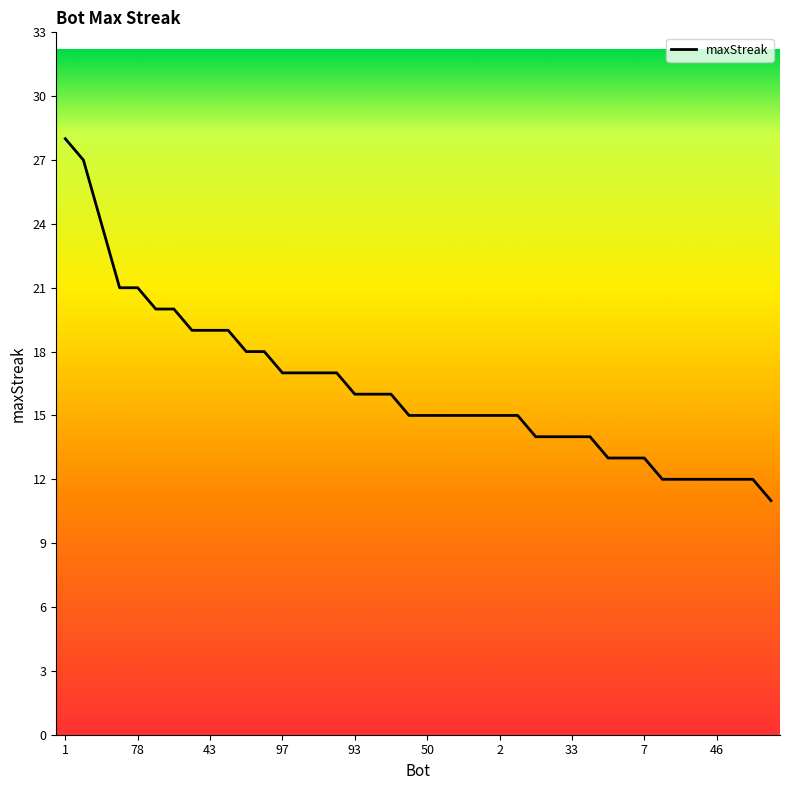

What is the minimum value shown in the chart?

11